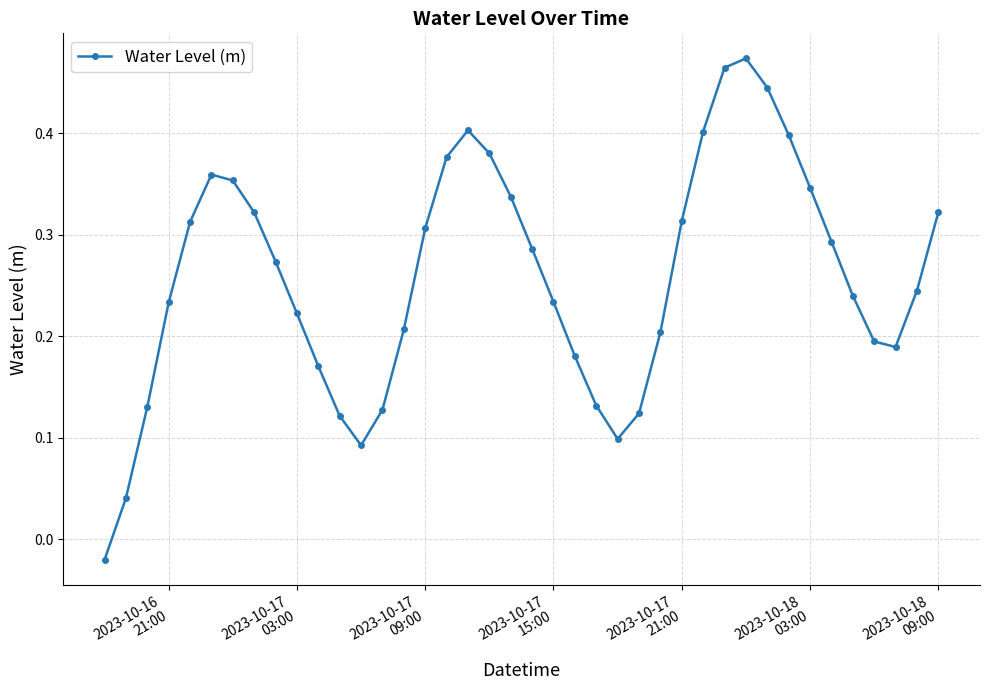

How many lines are shown in the chart?

1